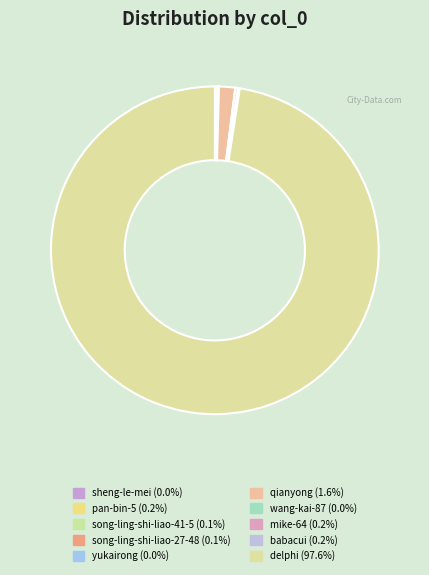

Between babacui and wang-kai-87, which is larger?

babacui